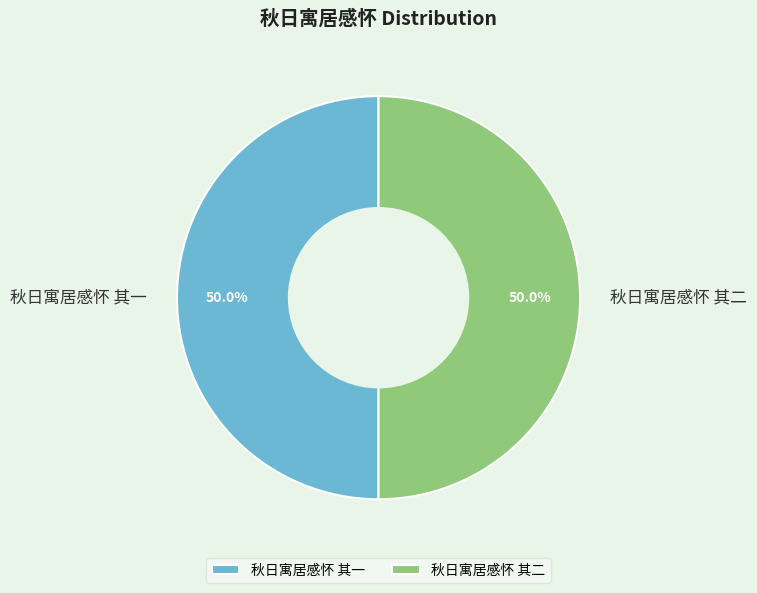

What is the ratio of the value at 秋日寓居感怀 其一 to the value at 秋日寓居感怀 其二?

1.0